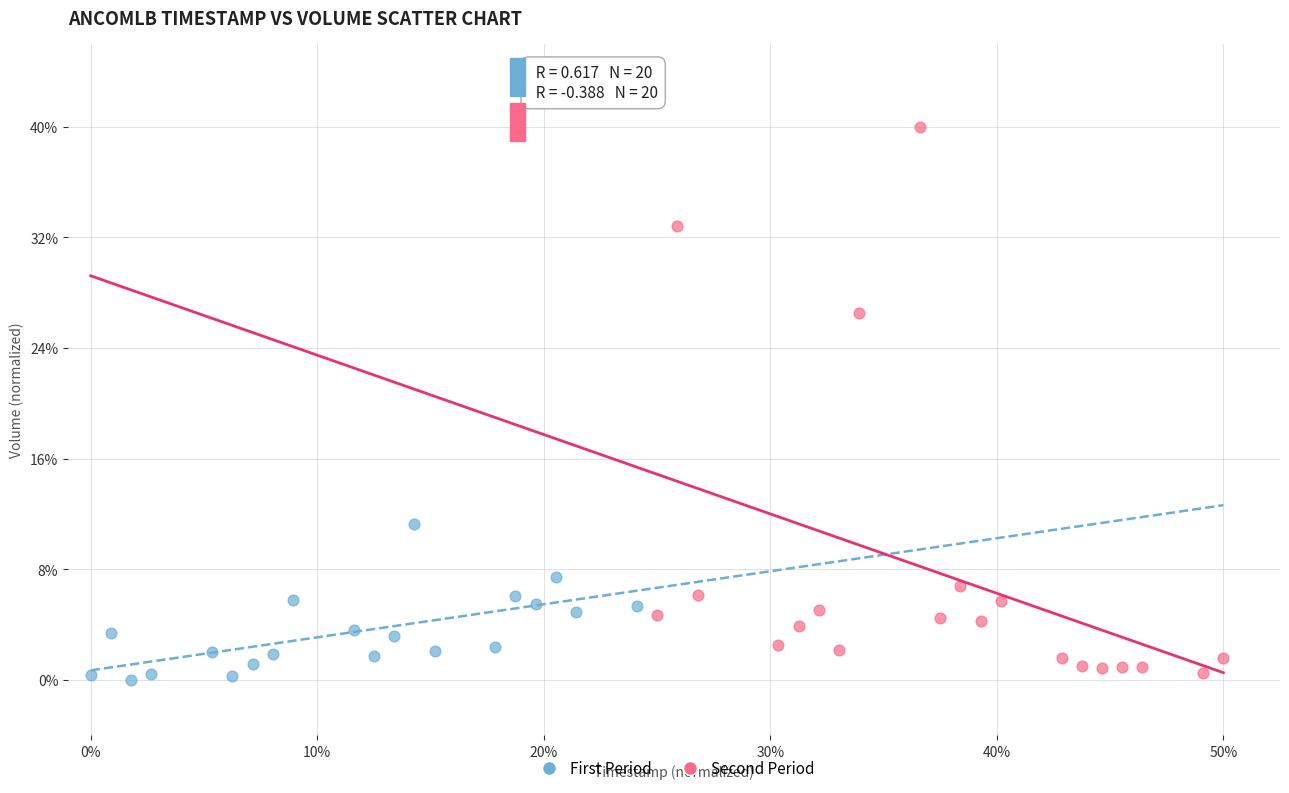

What are all the series names shown in the legend?

First Period, Second Period